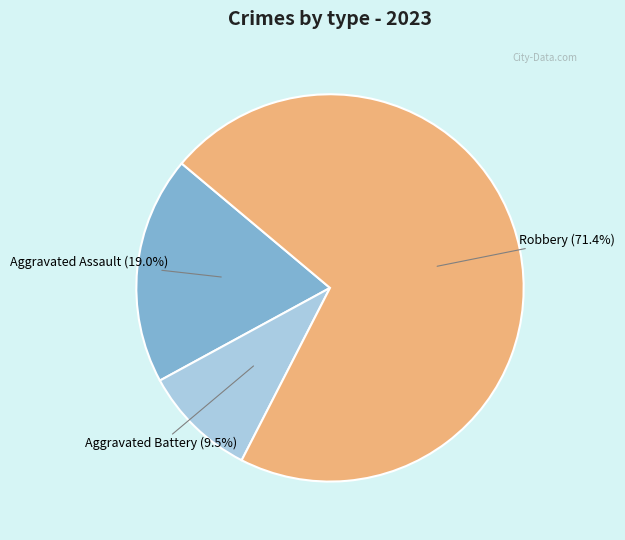

Count the number of slices in the pie.

3